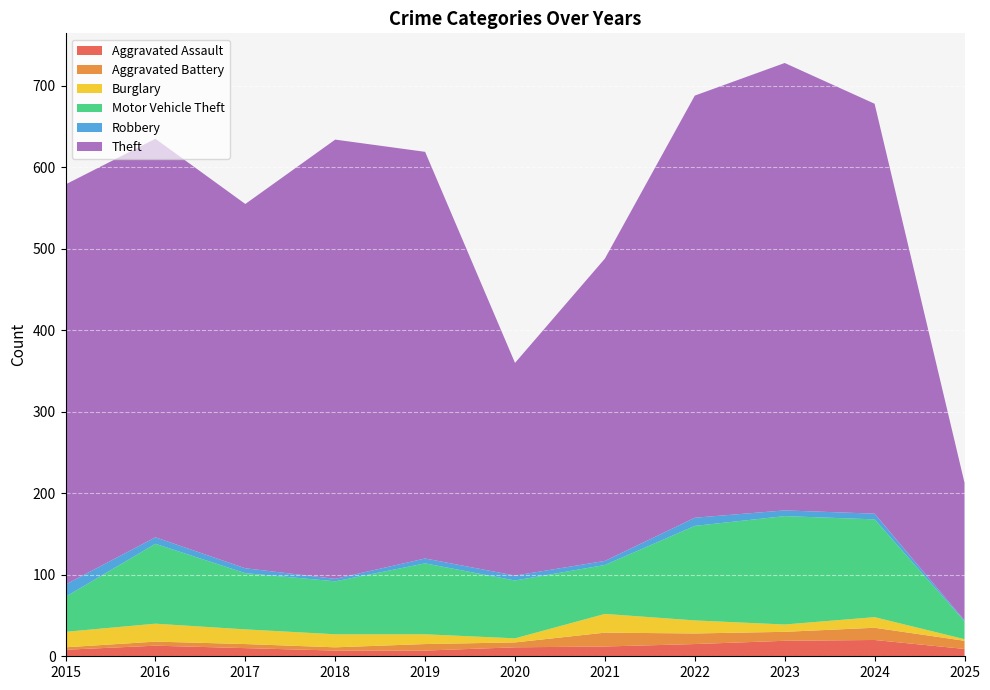

Reading left to right, what are all the values shown in this chart?

Aggravated Assault: 2015=8	2016=13	2017=10	2018=7	2019=7	2020=11	2021=12	2022=15	2023=19	2024=20	2025=9
Aggravated Battery: 2015=3	2016=5	2017=5	2018=4	2019=8	2020=6	2021=17	2022=13	2023=11	2024=15	2025=10
Burglary: 2015=19	2016=22	2017=18	2018=16	2019=12	2020=5	2021=23	2022=16	2023=9	2024=13	2025=2
Motor Vehicle Theft: 2015=43	2016=98	2017=69	2018=65	2019=87	2020=71	2021=60	2022=116	2023=133	2024=120	2025=22
Robbery: 2015=15	2016=8	2017=6	2018=3	2019=6	2020=6	2021=5	2022=10	2023=7	2024=7	2025=1
Theft: 2015=491	2016=489	2017=447	2018=539	2019=499	2020=261	2021=371	2022=518	2023=549	2024=503	2025=169